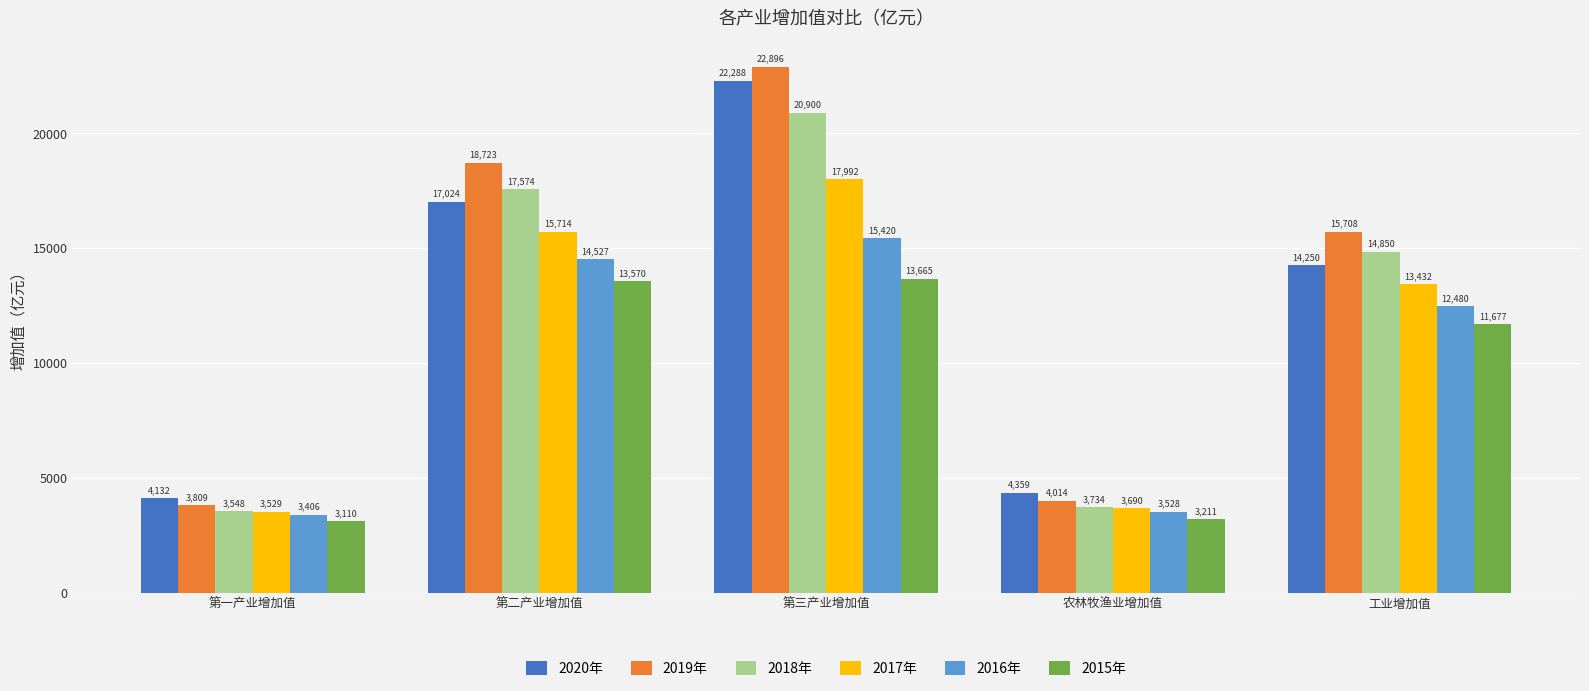

At 工业增加值, list the series in order from smallest to largest.

2015年, 2016年, 2017年, 2020年, 2018年, 2019年